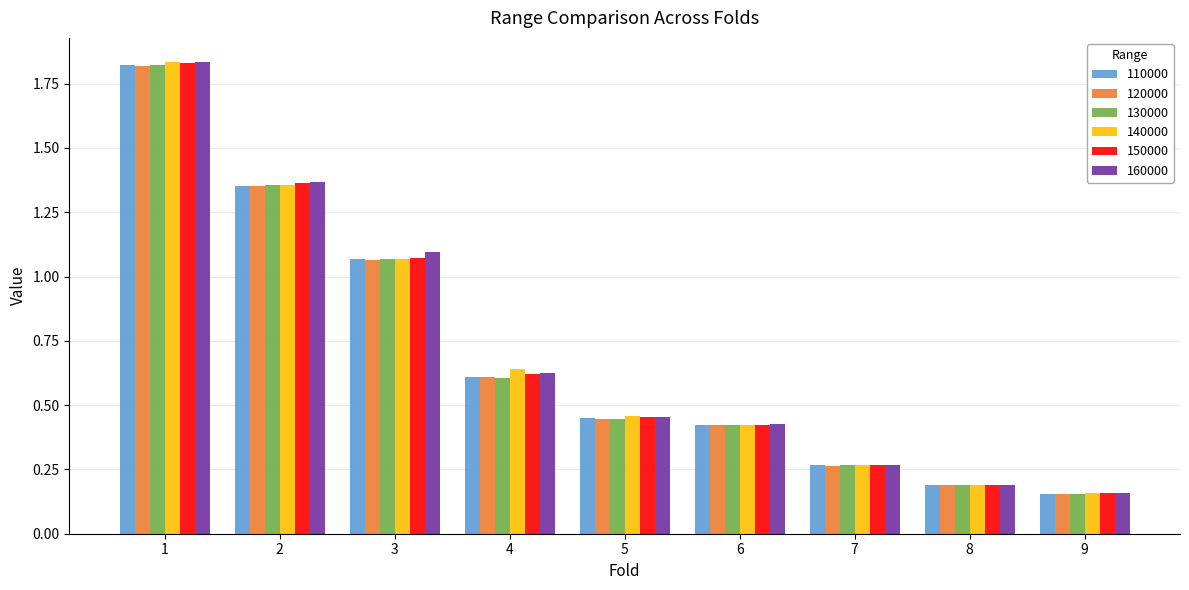

The 110000 series shows 0.5 at 3. True or false?

False